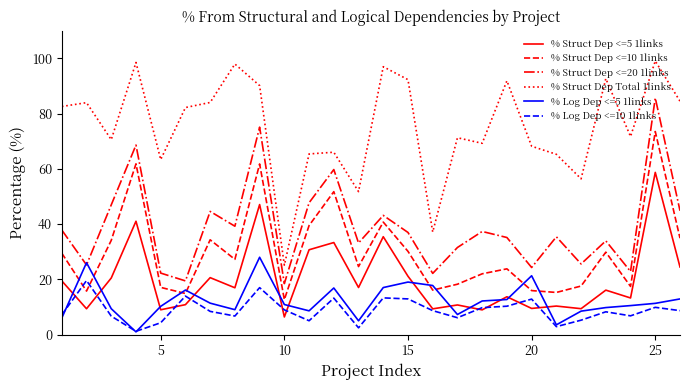

Which series has the largest range (max minus min)?

% Struct Dep Total 1links